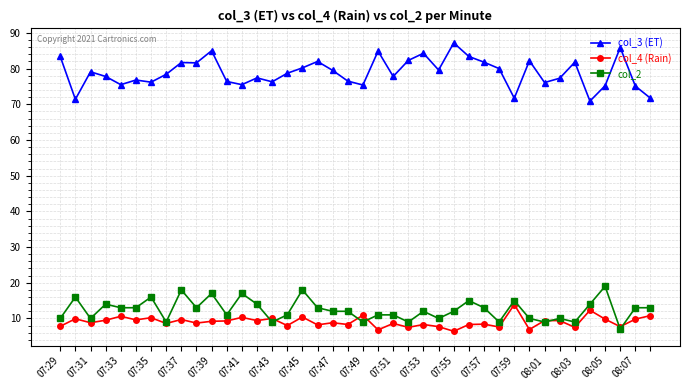

How many lines are shown in the chart?

3